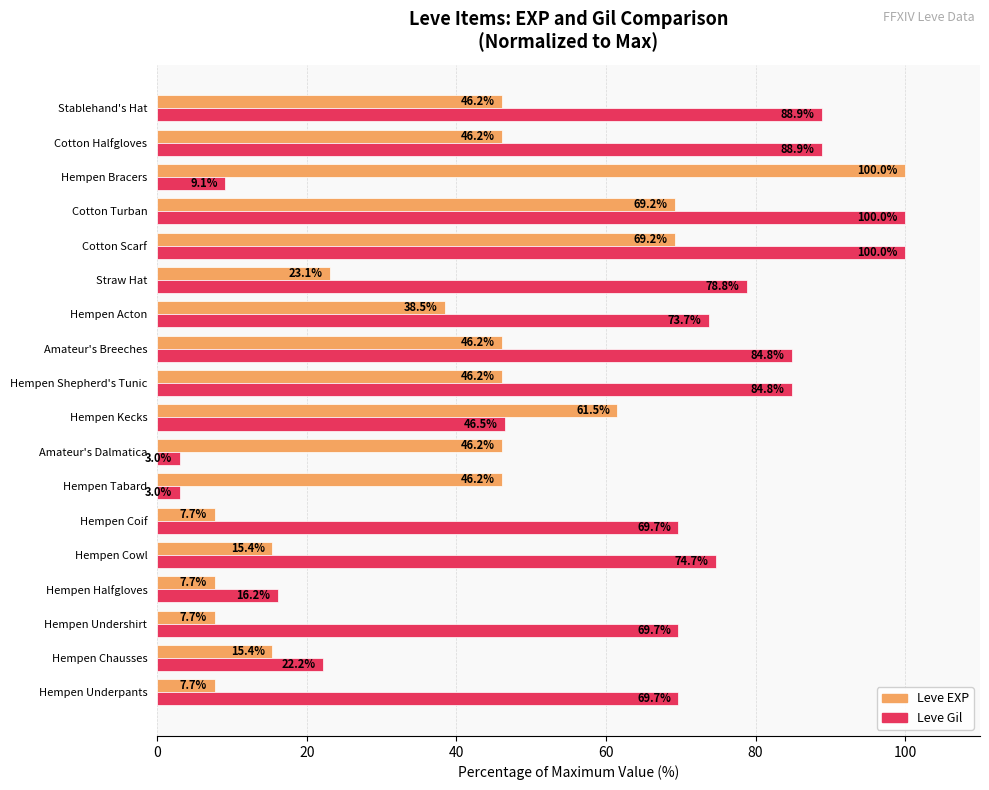

The value of Leve EXP at Cotton Scarf is 69.2. True or false?

True